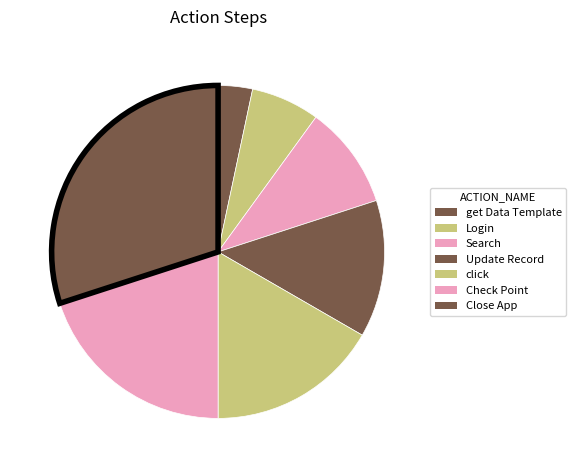

To the nearest percent, what portion does Update Record represent?

13%